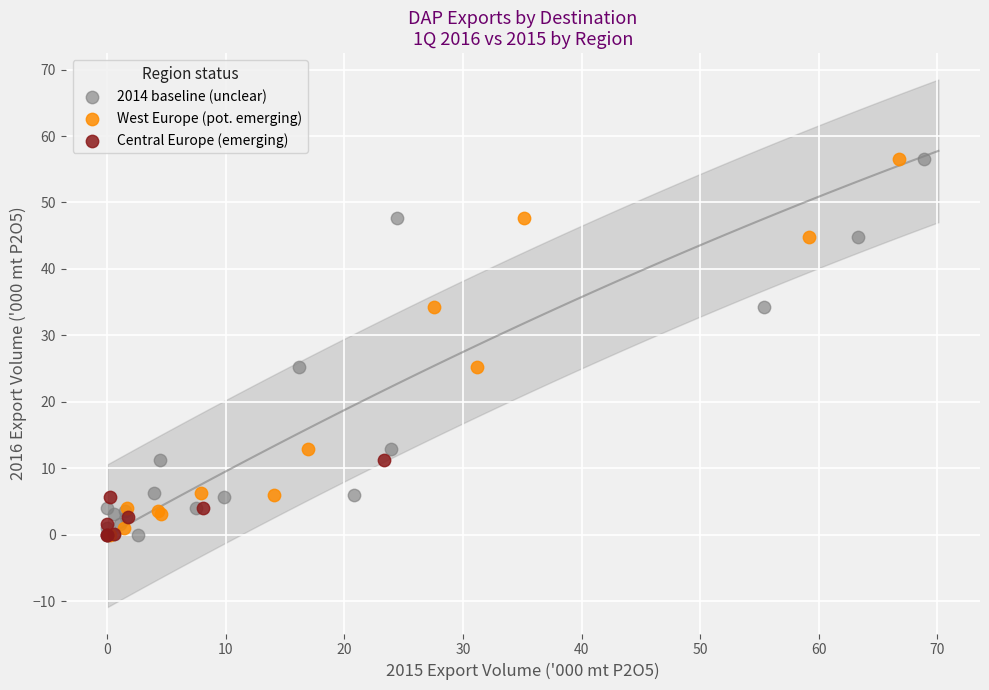

Which series has the widest spread of Y values?

2014 baseline (unclear)